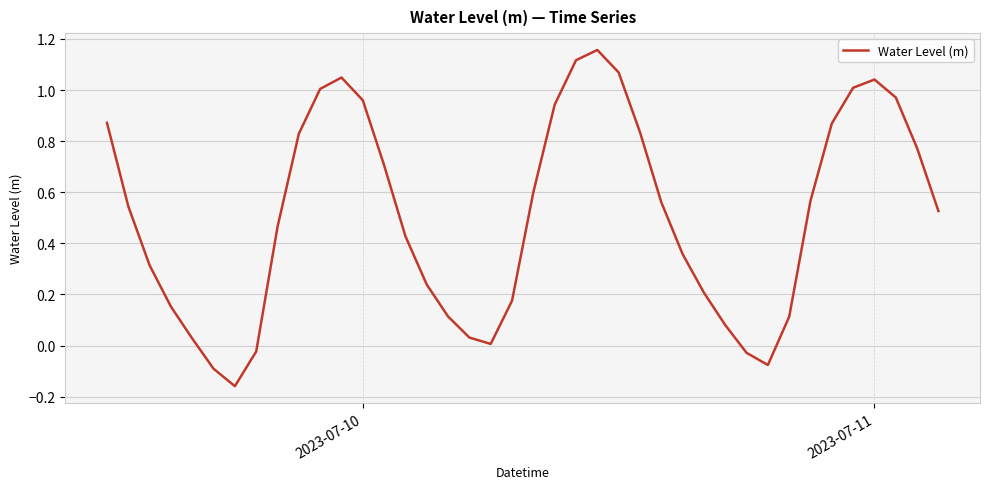

True or false: the data has more than 1 interior local peaks.

True